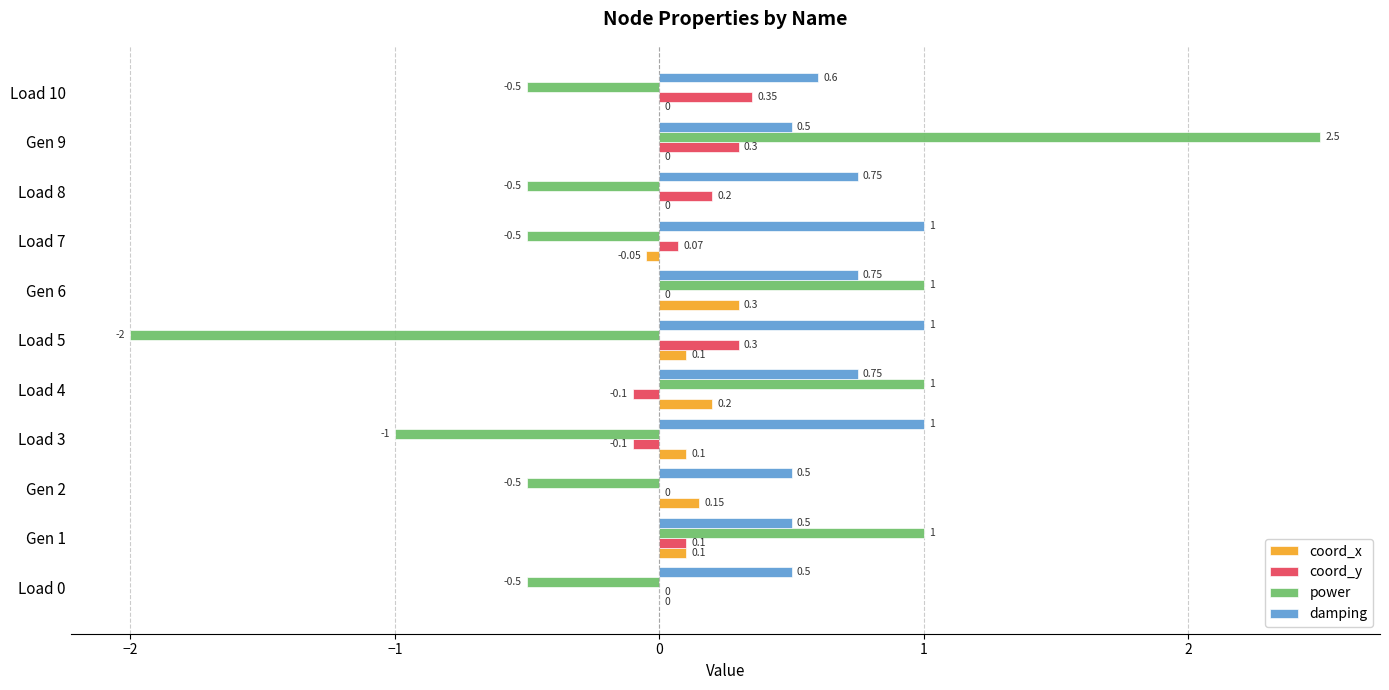

What is the total value across all series at Load 4?

1.9